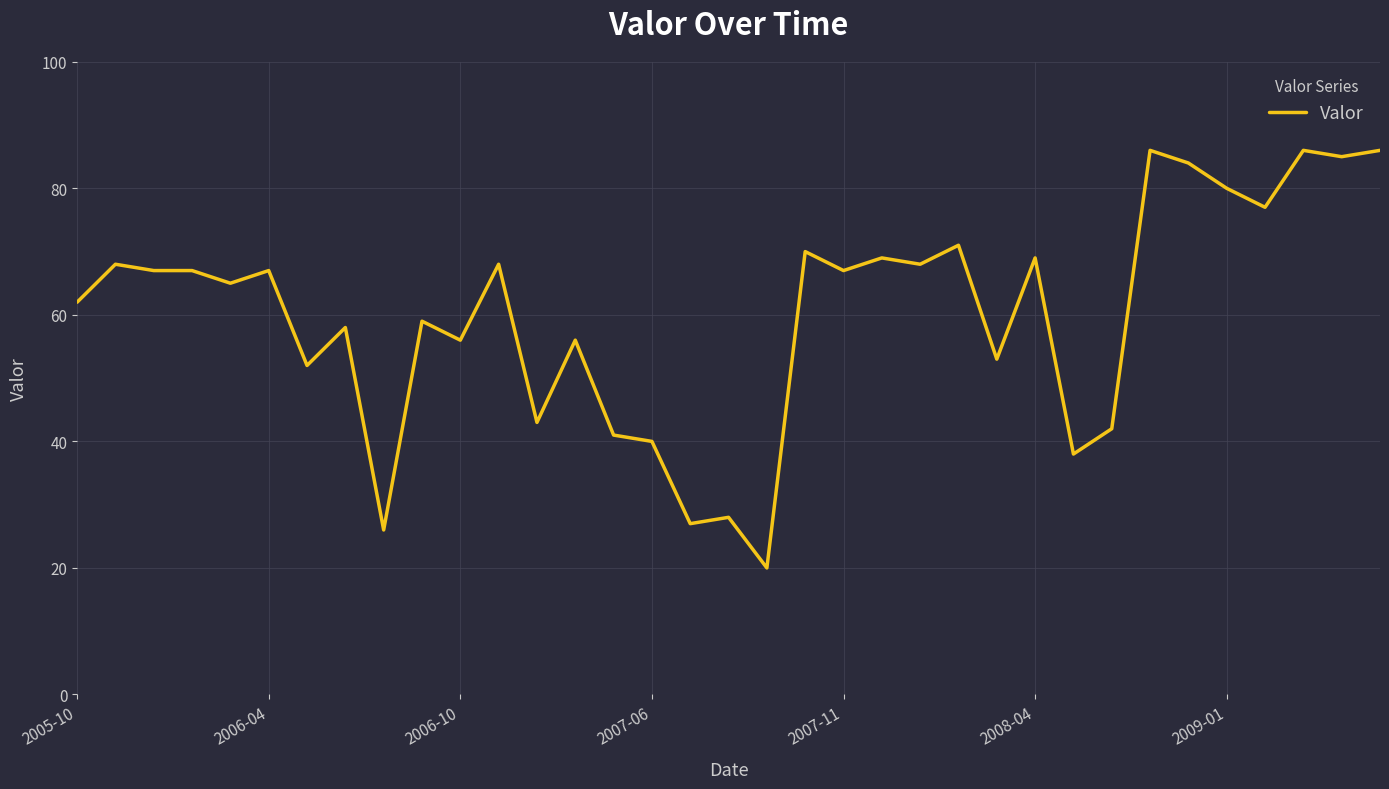

What is the difference between the maximum and minimum values?

66